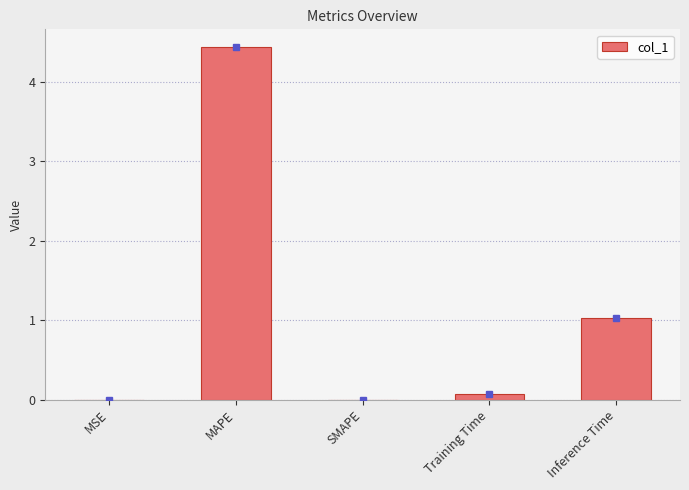

What is the sum of the values at Inference Time and Training Time?

1.1